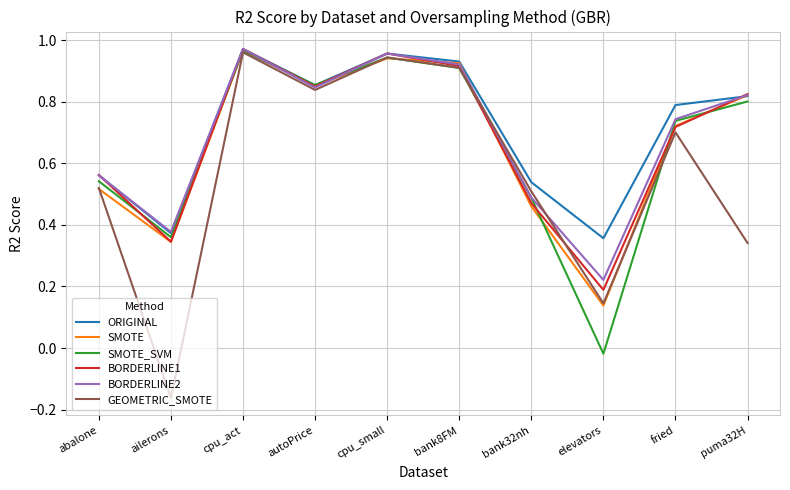

At how many categories does at least one series exceed 0?

10